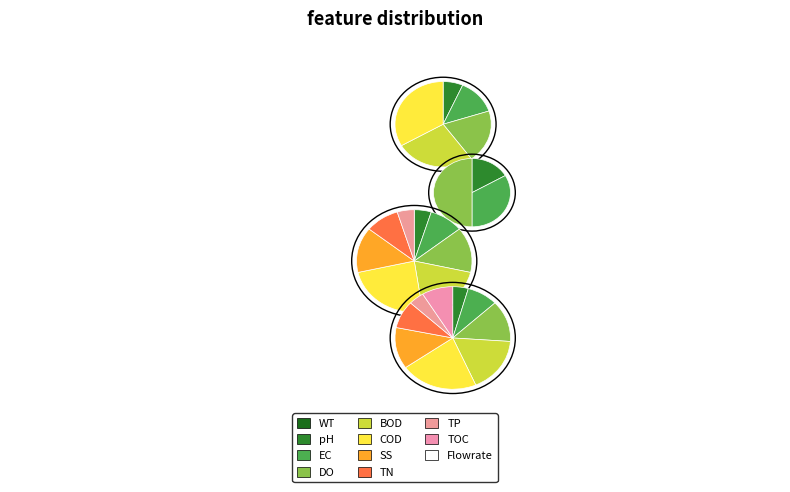

The denominacion_3 slice represents 12% of the pie. True or false?

False